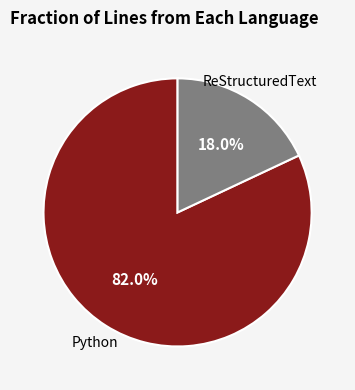

Is there a majority slice in this chart?

Yes